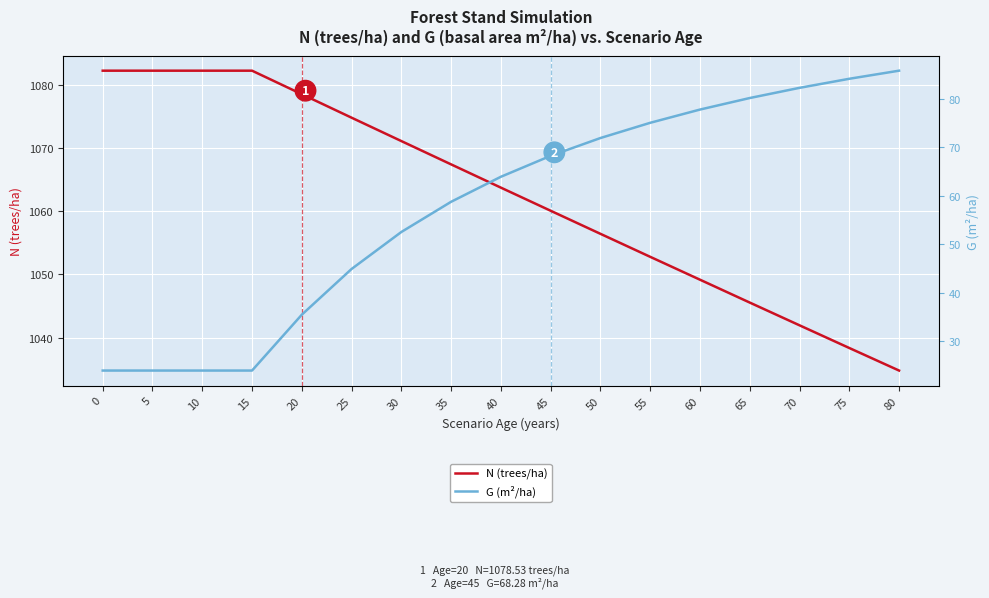

True or false: G (m²/ha) and N (trees/ha) intersect in this chart.

False